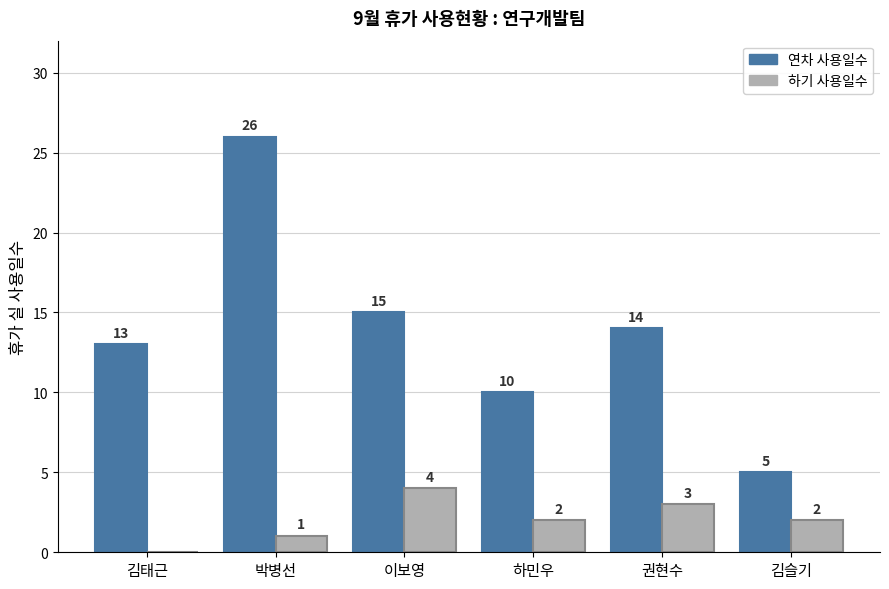

Reading left to right, extract all data points from this chart.

연차 사용일수: 김태근=13	박병선=26	이보영=15	하민우=10	권현수=14	김슬기=5
하기 사용일수: 김태근=0	박병선=1	이보영=4	하민우=2	권현수=3	김슬기=2